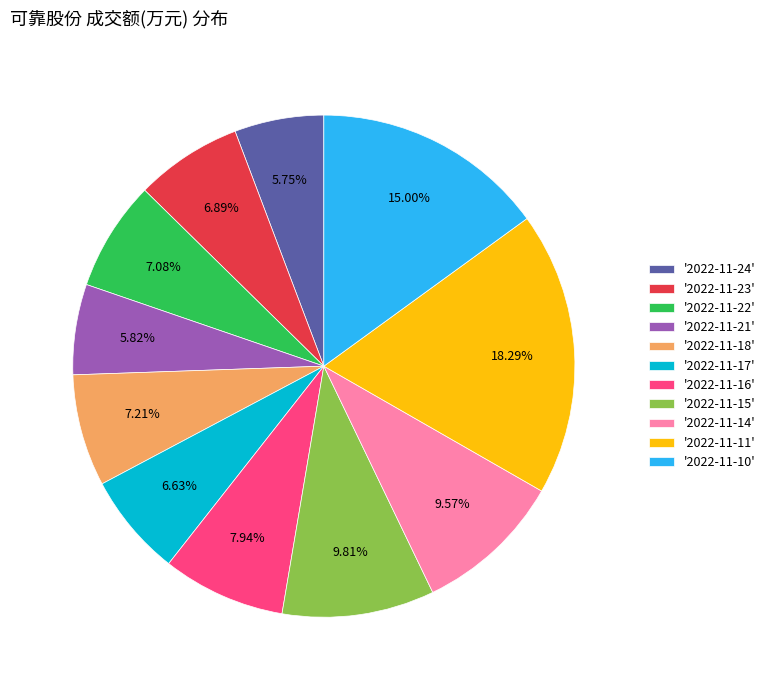

Is '2022-11-18' the majority of the pie?

No